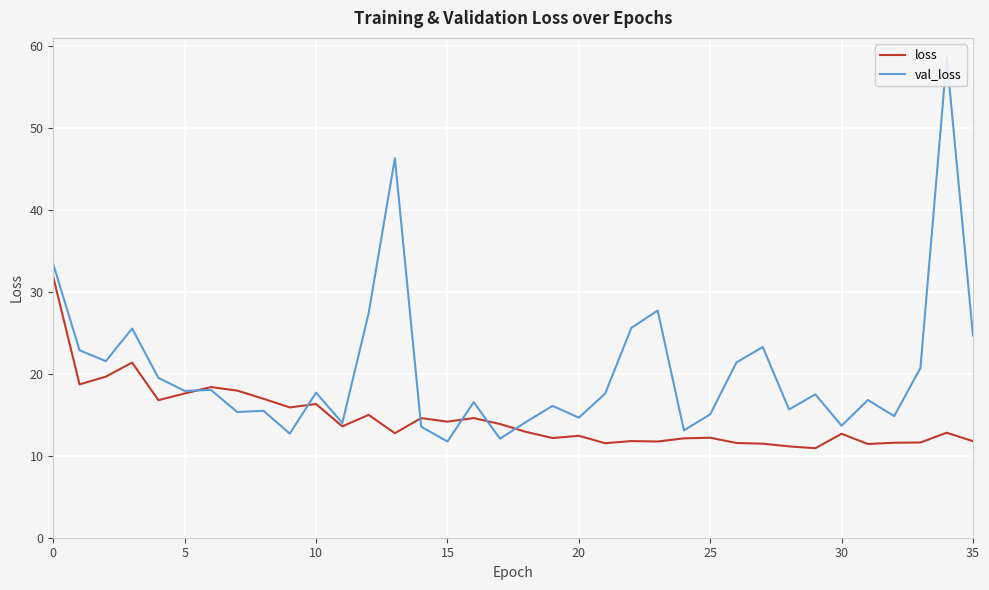

How many data points in loss are above 12?

25